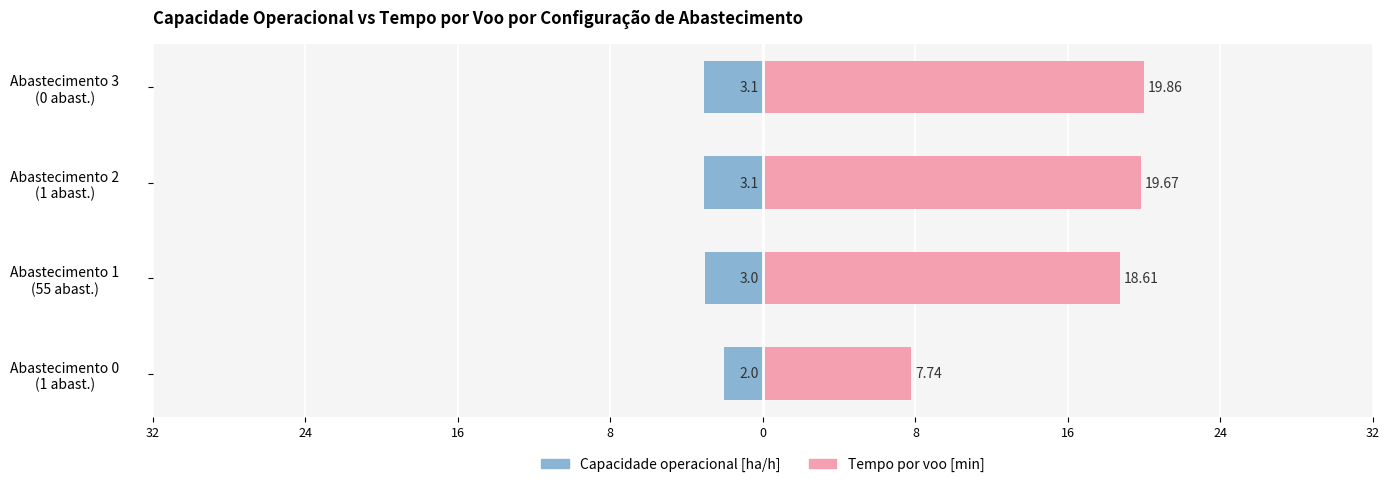

How many data points in Tempo por voo [min] are above 19?

2